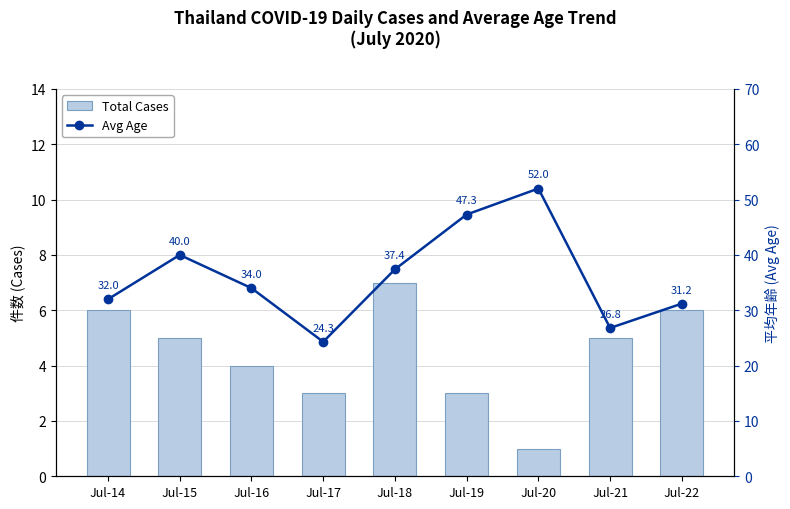

At which category is the sum across all series the highest?

Jul-20